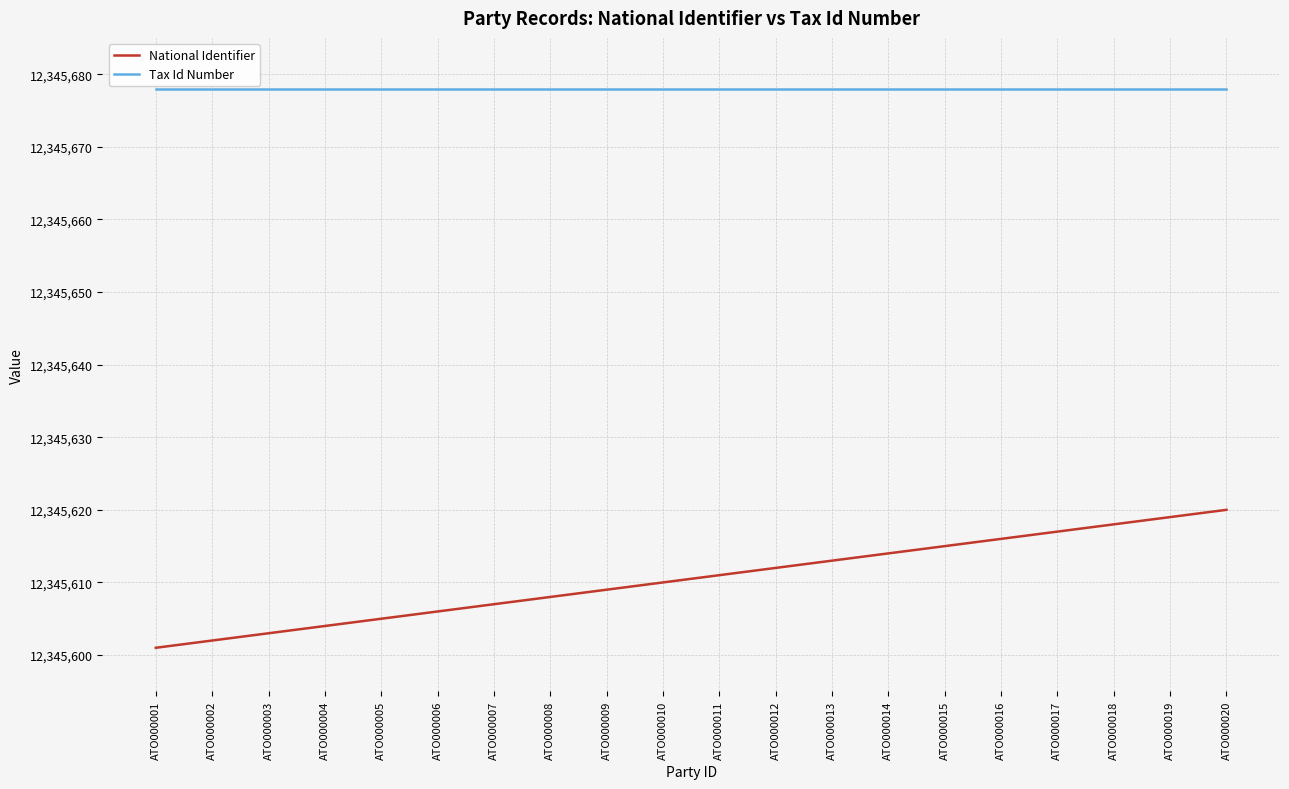

True or false: National Identifier and Tax Id Number cross at least once.

False